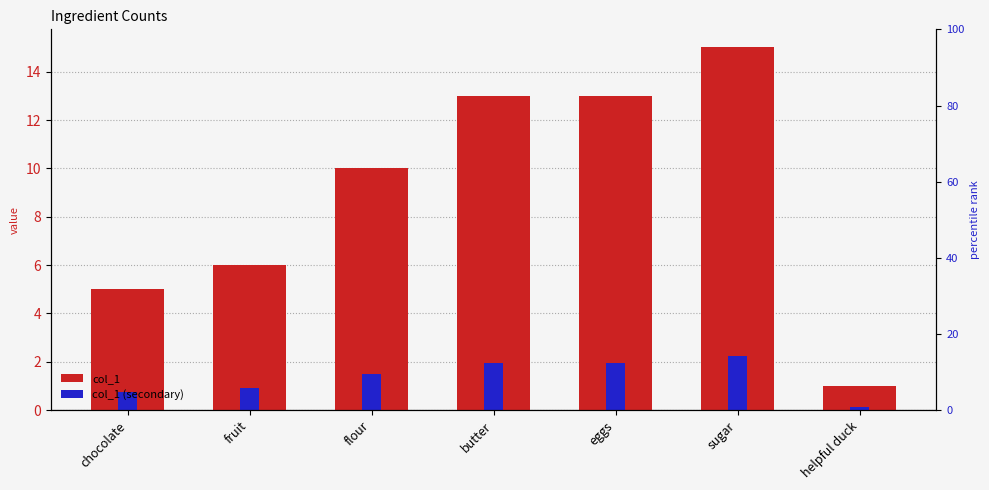

At sugar, list the series in order from smallest to largest.

col_1 (secondary), col_1